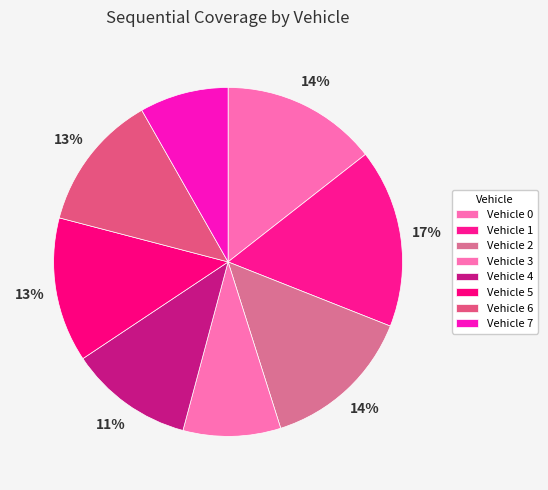

How many slices are in this pie chart?

8